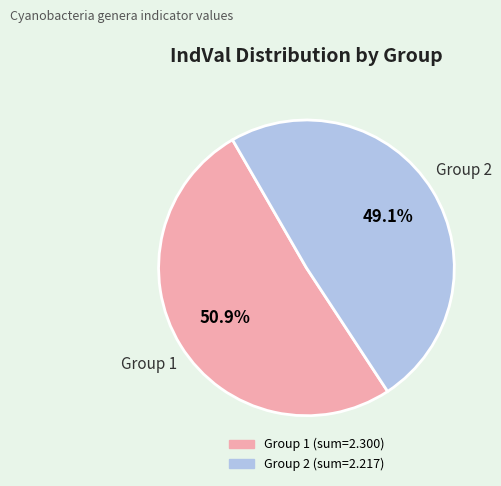

To the nearest percent, what is the difference between the largest and smallest slice percentages?

2%